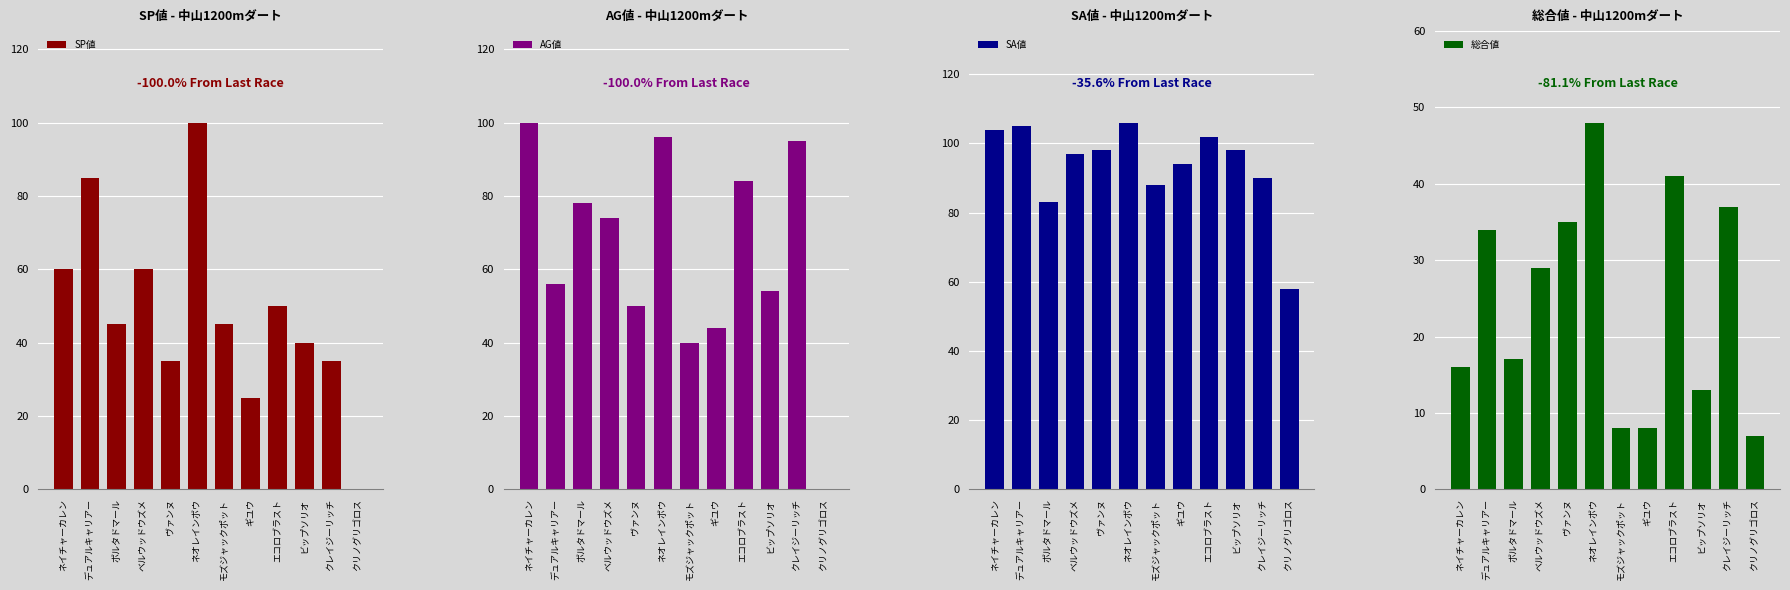

What is the difference between the 総合値 values at ネイチャーカレン and クレイジーリッチ?

21